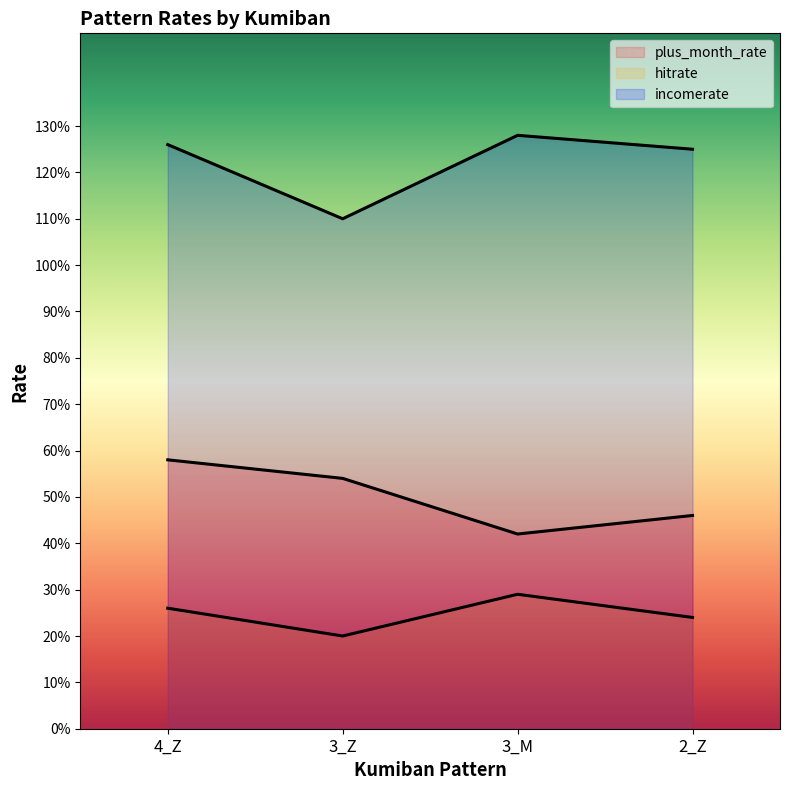

Reading right to left, what are all the values shown in this chart?

plus_month_rate: 2_Z=0.5	3_M=0.4	3_Z=0.5	4_Z=0.6
hitrate: 2_Z=0.2	3_M=0.3	3_Z=0.2	4_Z=0.3
incomerate: 2_Z=1.2	3_M=1.3	3_Z=1.1	4_Z=1.3